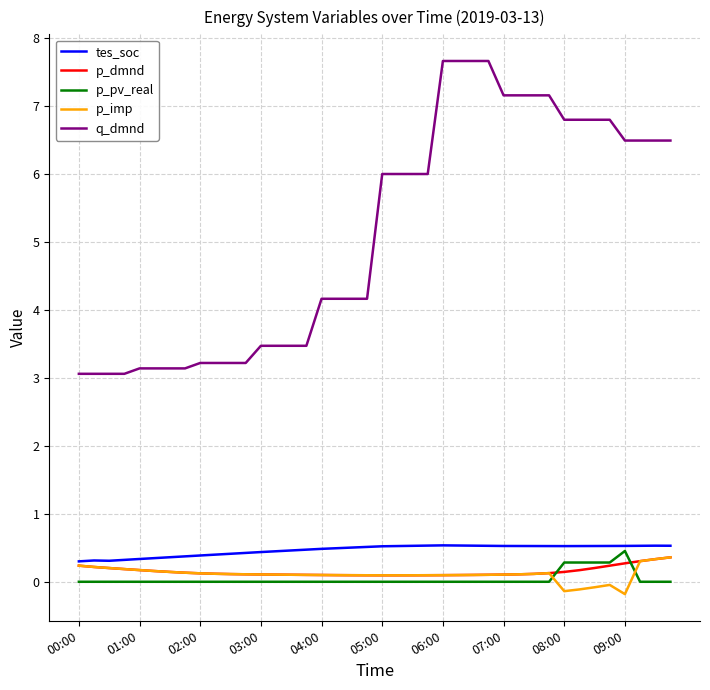

Which series has the largest range (max minus min)?

q_dmnd